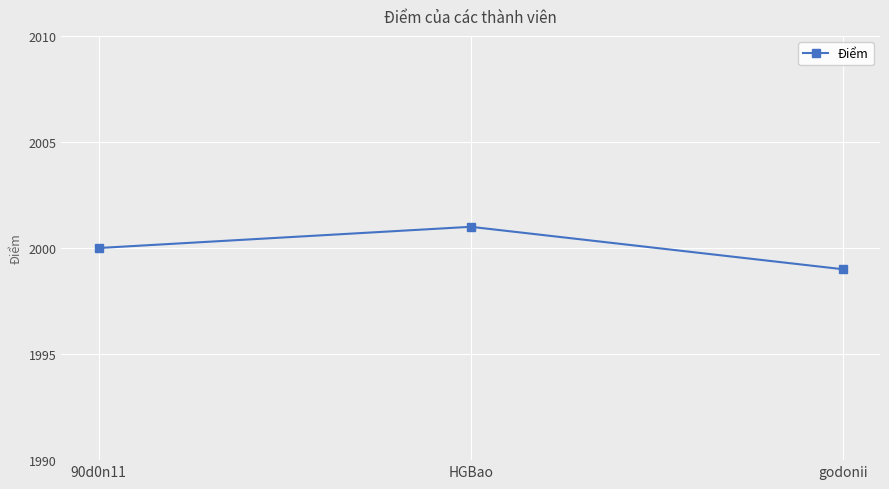

What is the label of the 2nd point from the right?

HGBao